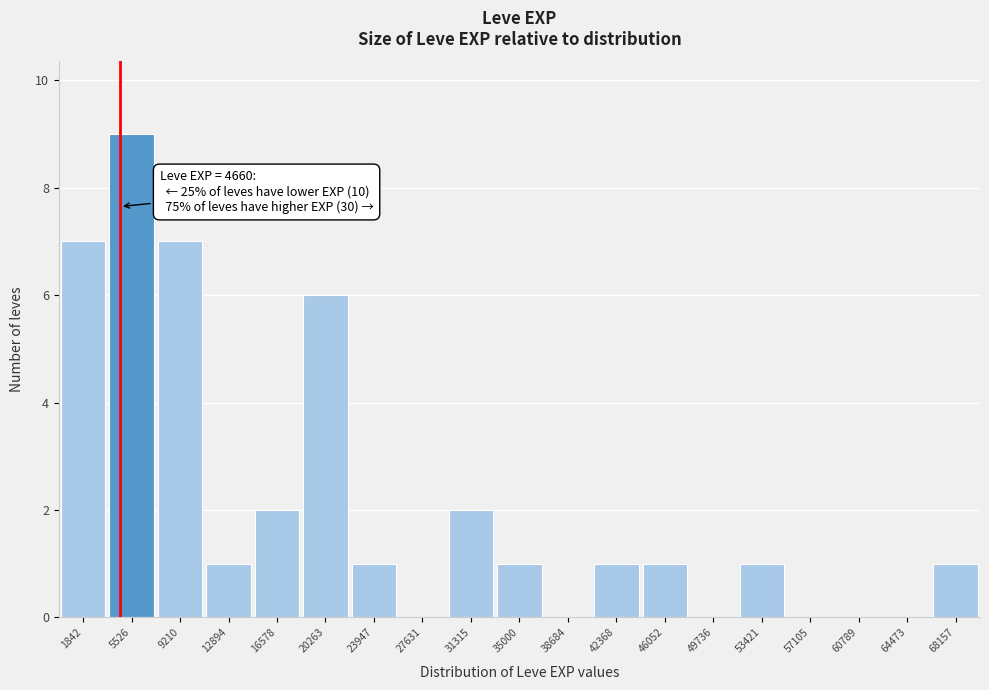

Over which range of the x-axis is the bar tallest?

3500 to 7500